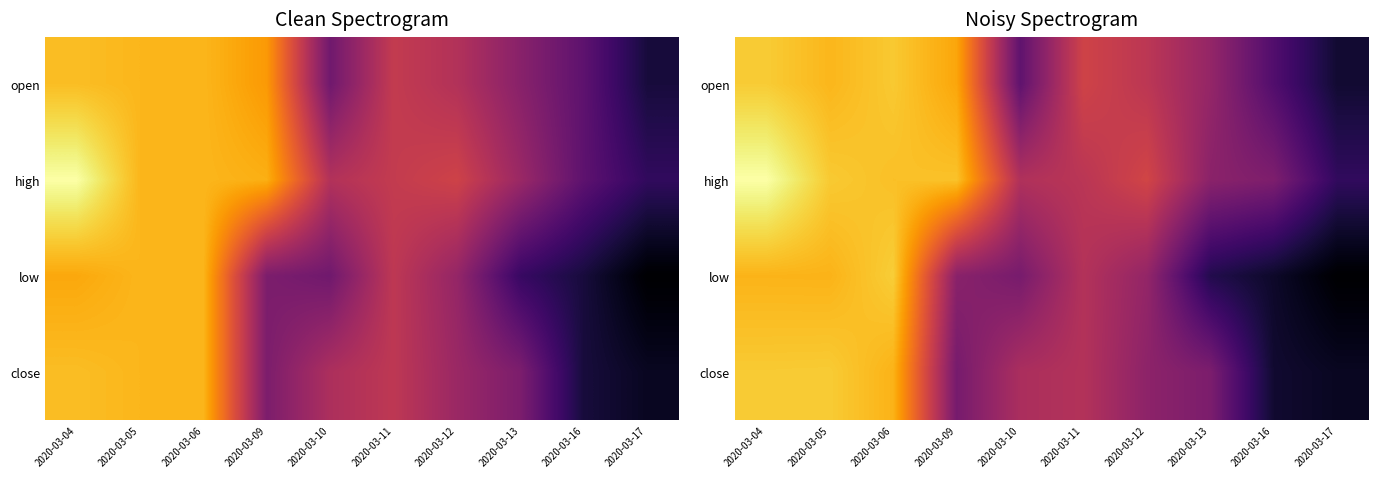

Which series has the widest spread of values?

low